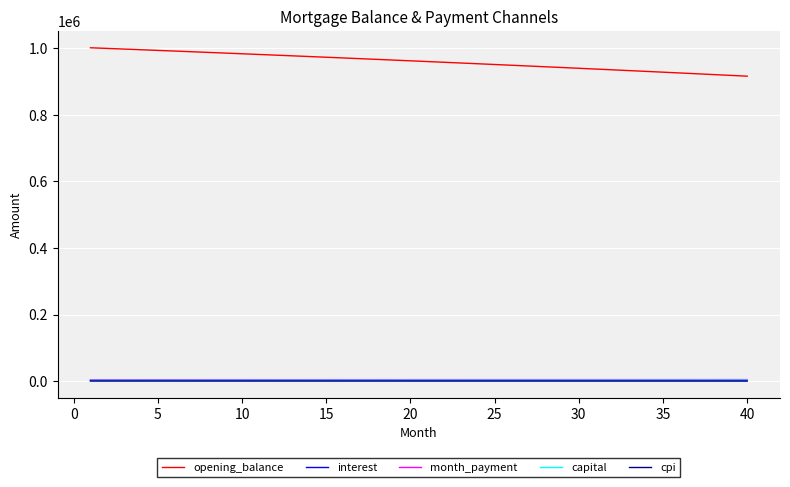

What is the greatest value displayed?

1001250.0